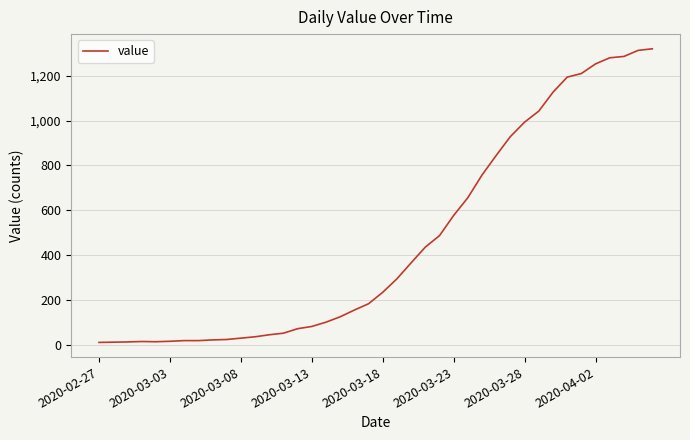

Is this an area chart (filled region under the line)?

No